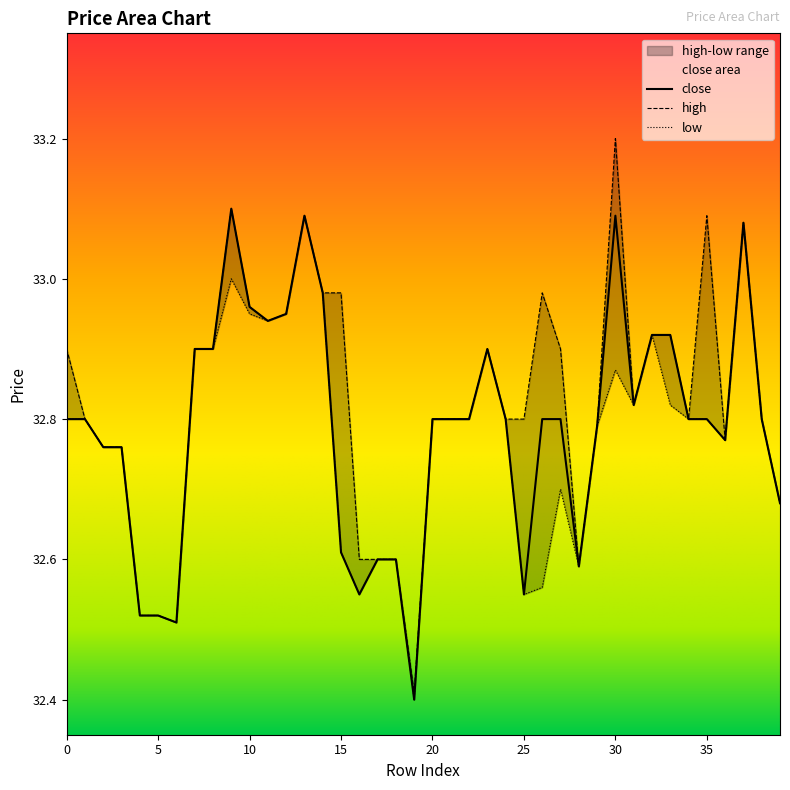

The close series shows 21.2 at 15. True or false?

False